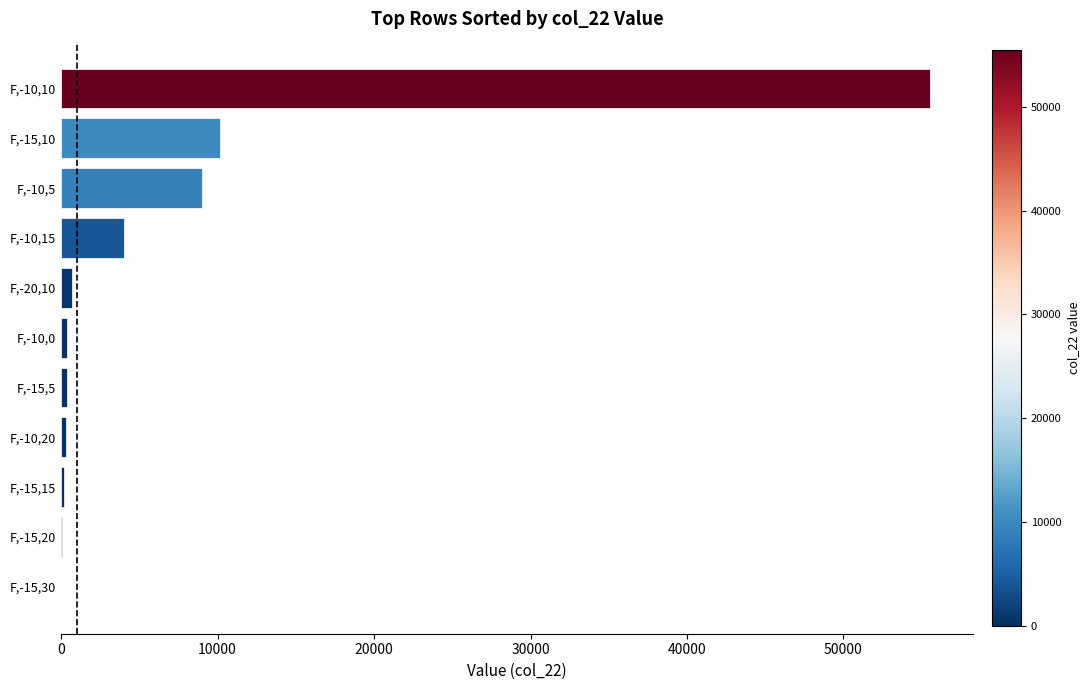

What is the maximum value shown in the chart?

55501